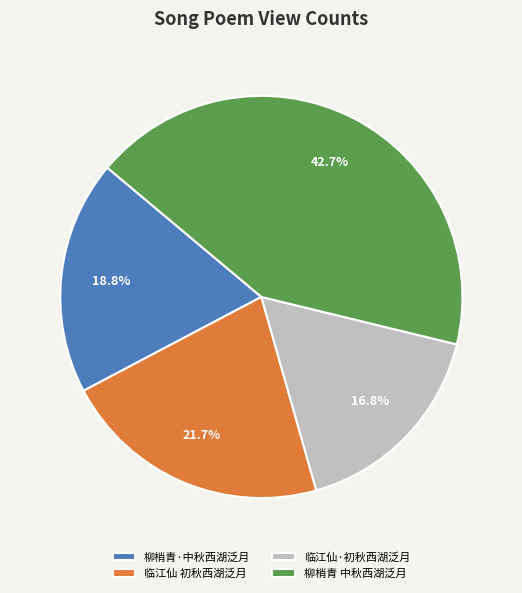

What percentage is the 柳梢青·中秋西湖泛月 slice, to the nearest percent?

19%